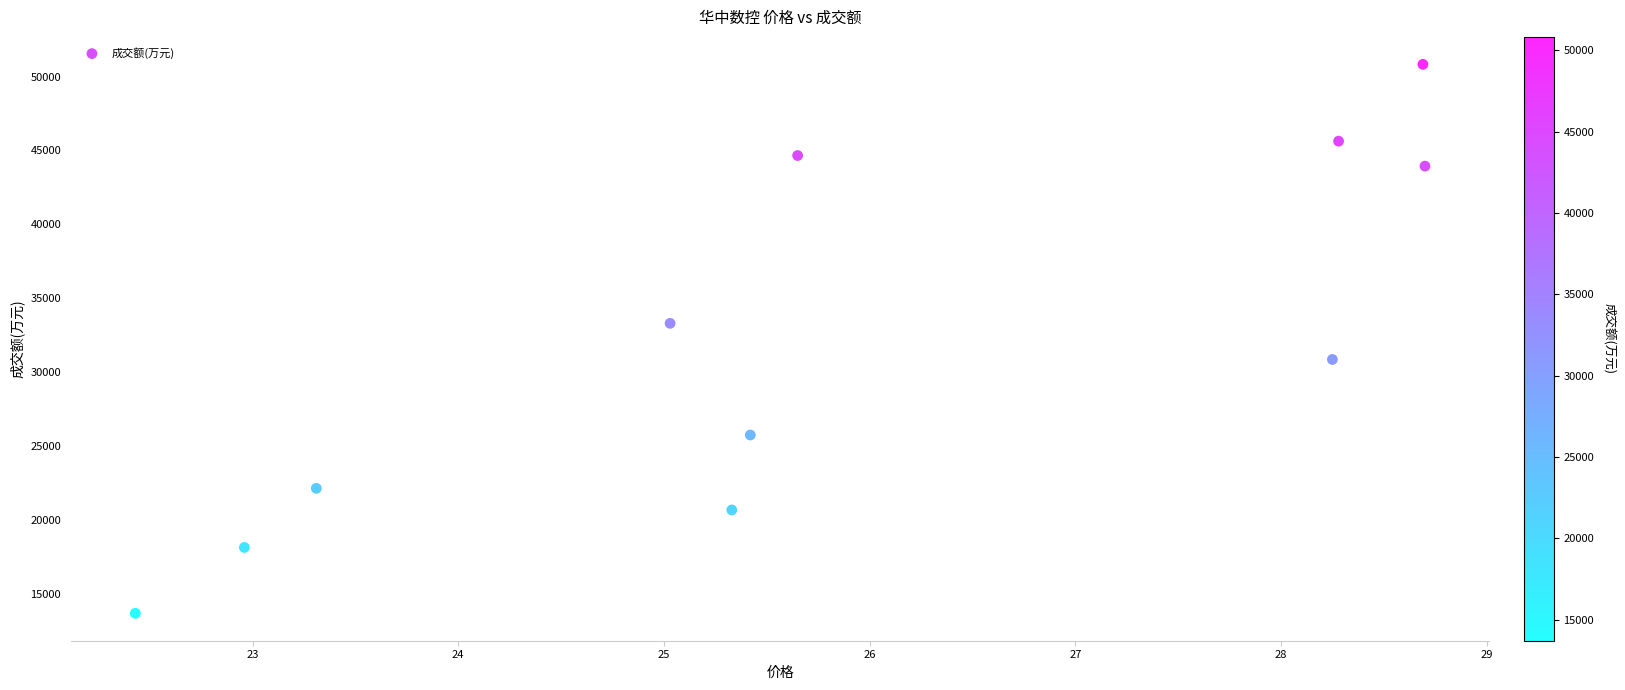

What is the average Y value?

31793